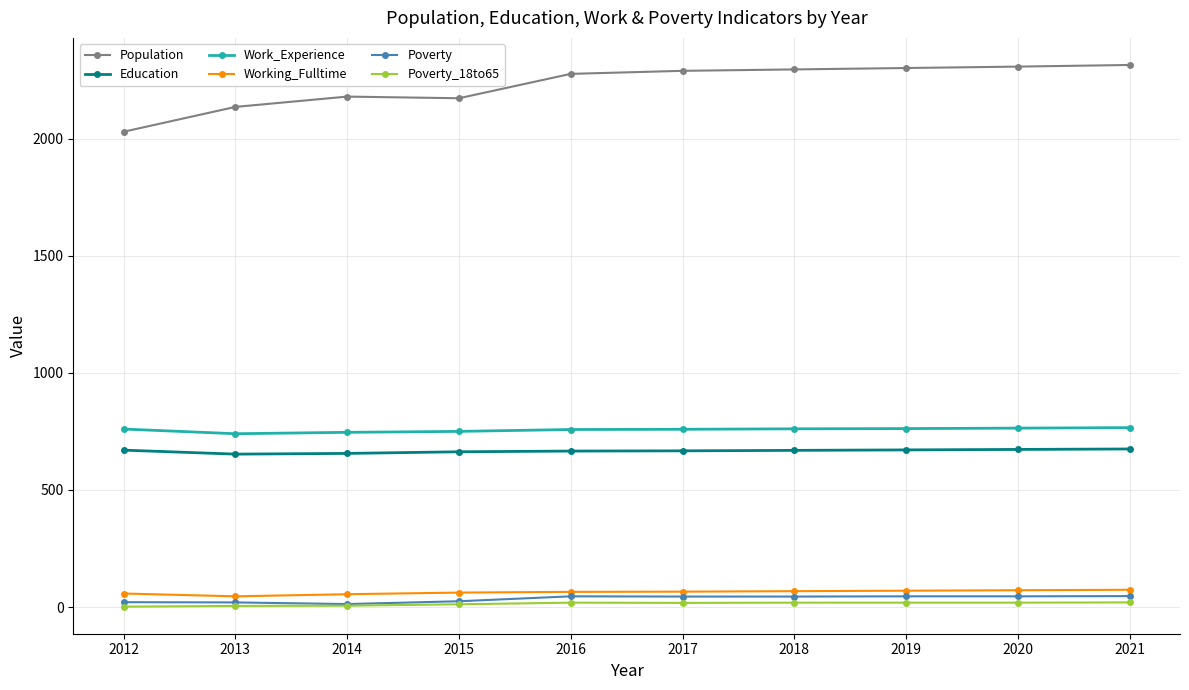

The Population series shows 930 at 2020. True or false?

False